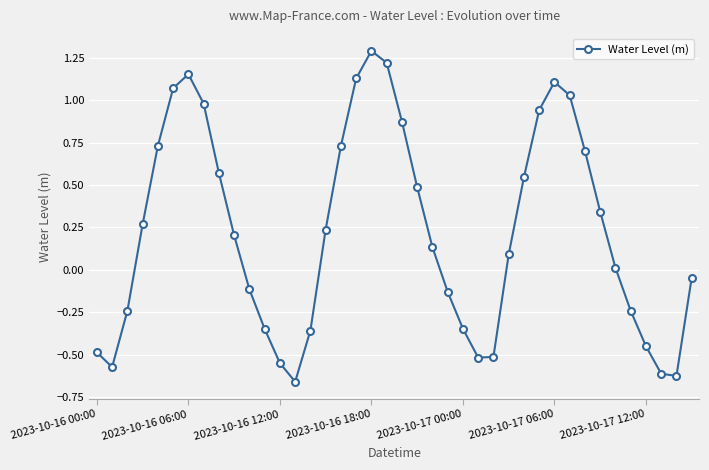

What is the maximum value shown in the chart?

1.3